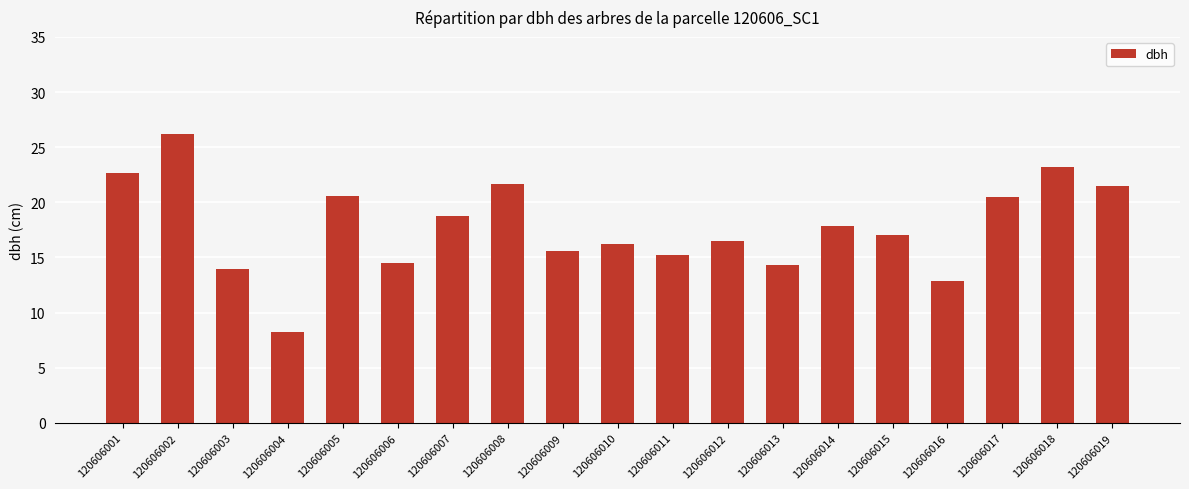

Does the chart contain stacked bars?

No